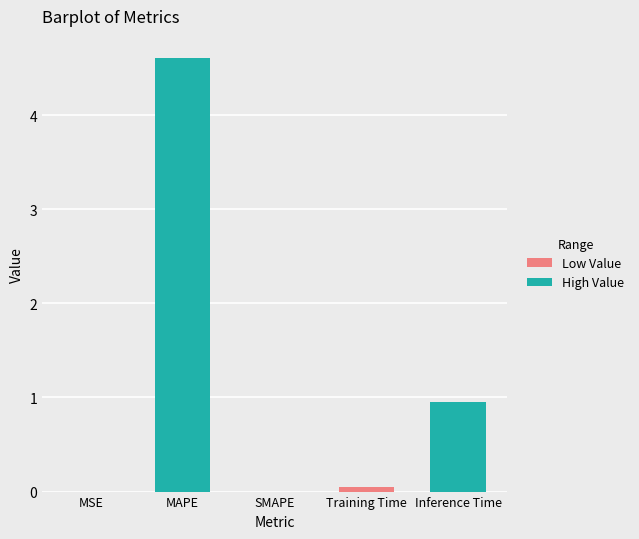

Are the bars grouped side by side (vs. stacked)?

No